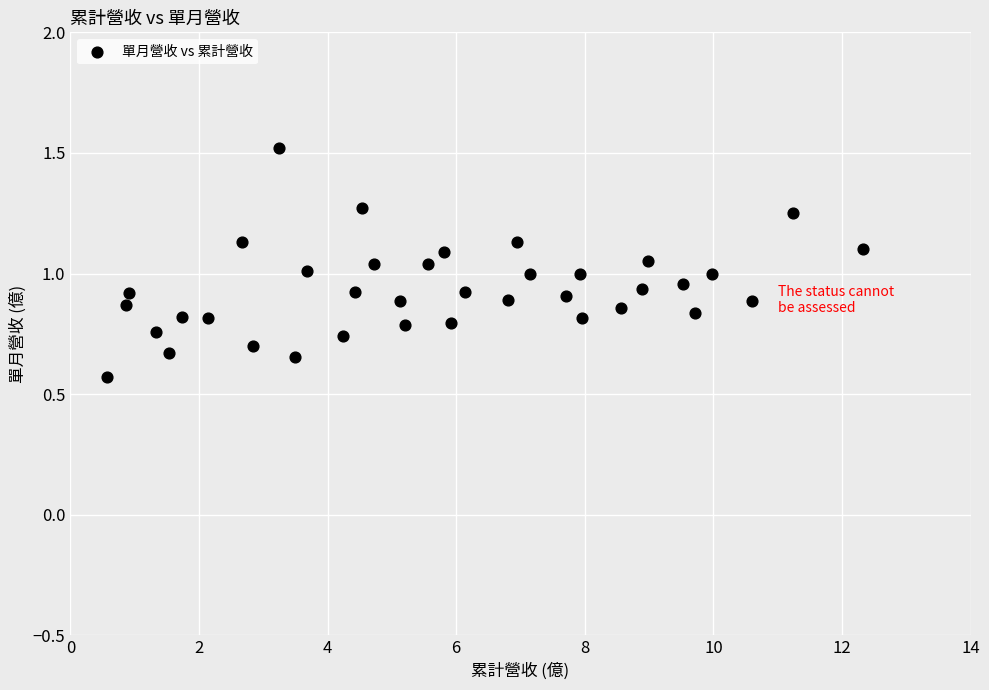

What is the range of X values (max minus min)?

11.8